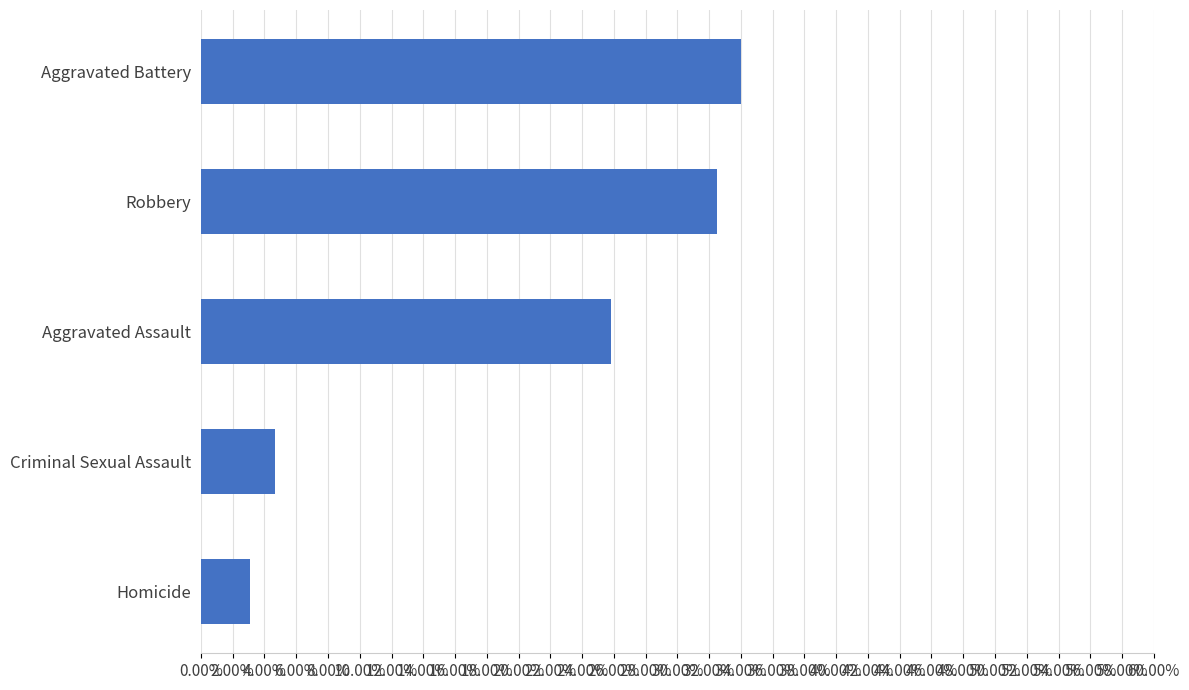

Does the chart contain any negative values?

No